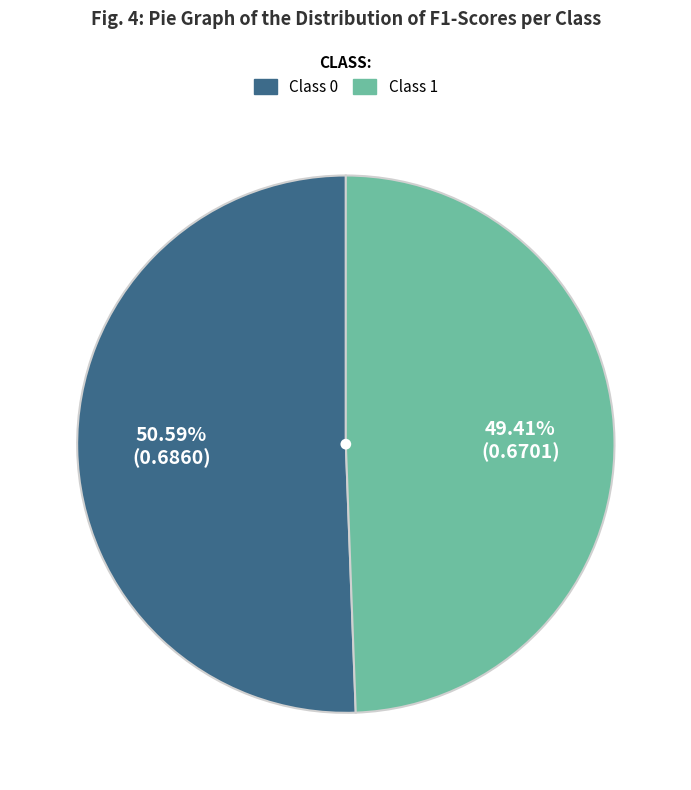

Is there any slice that represents more than half of the pie?

Yes